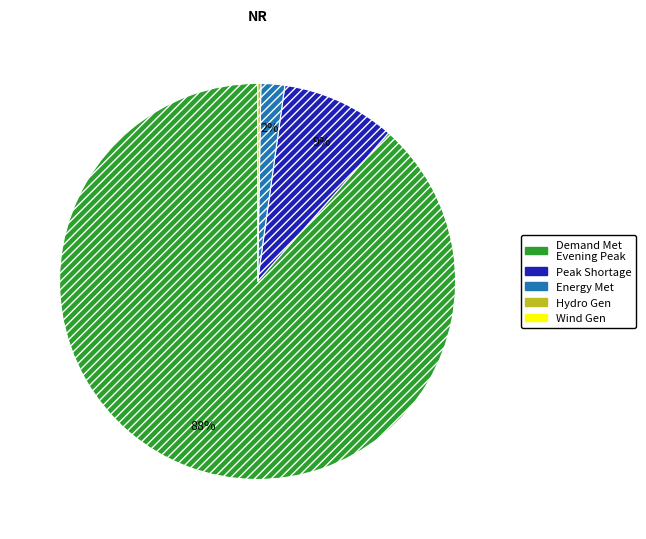

Do Demand Met Evening Peak and Peak Shortage together represent more than half of the pie?

Yes